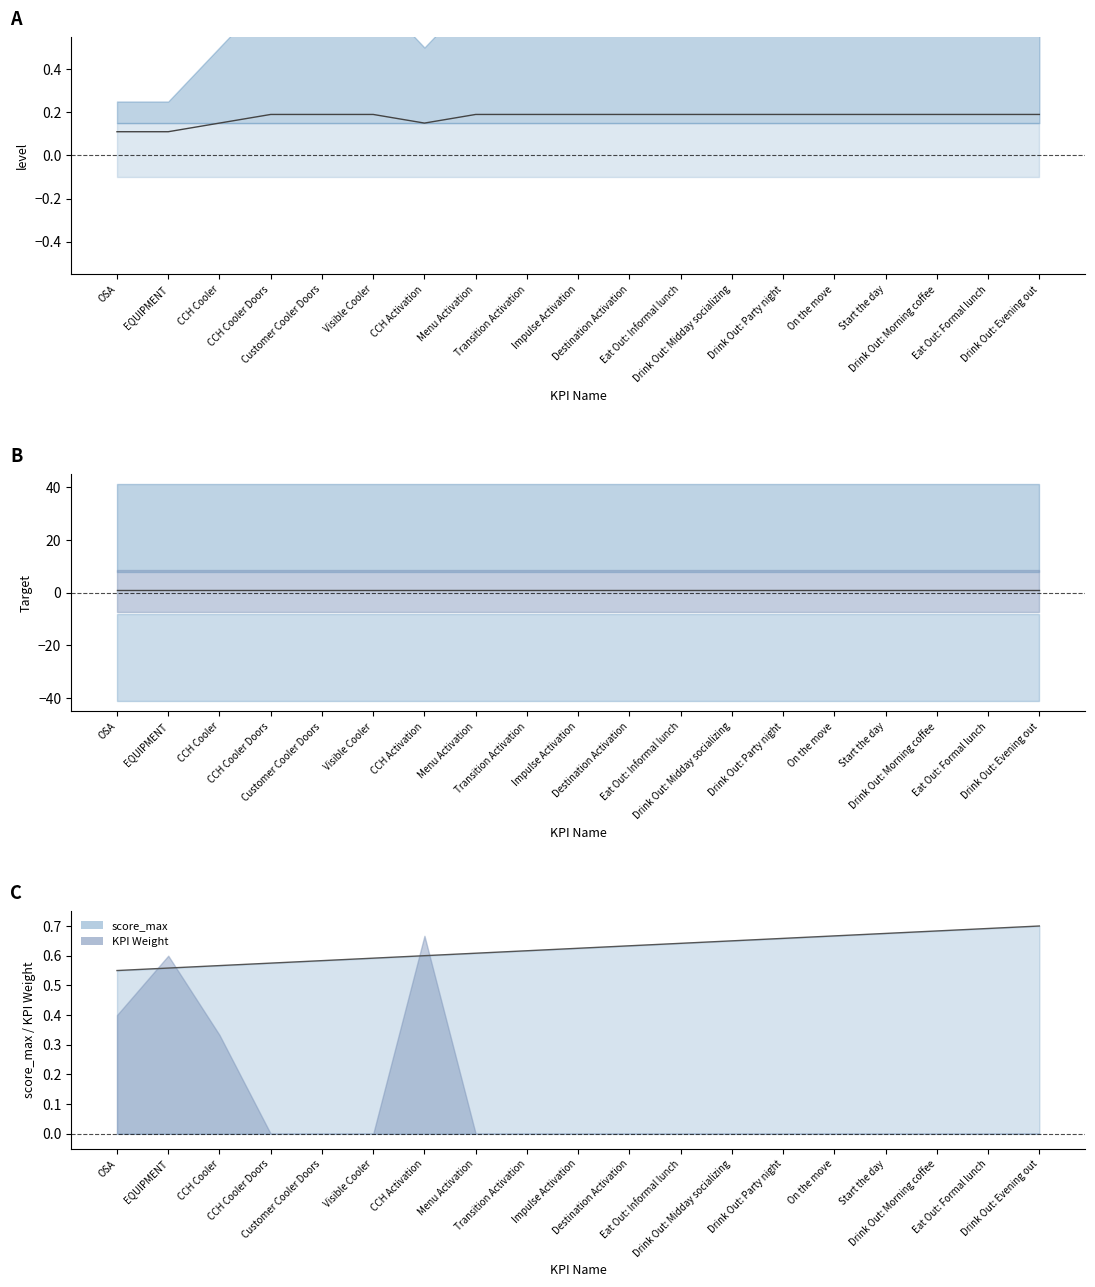

What is the difference between the highest and lowest values at Destination Activation?

0.8